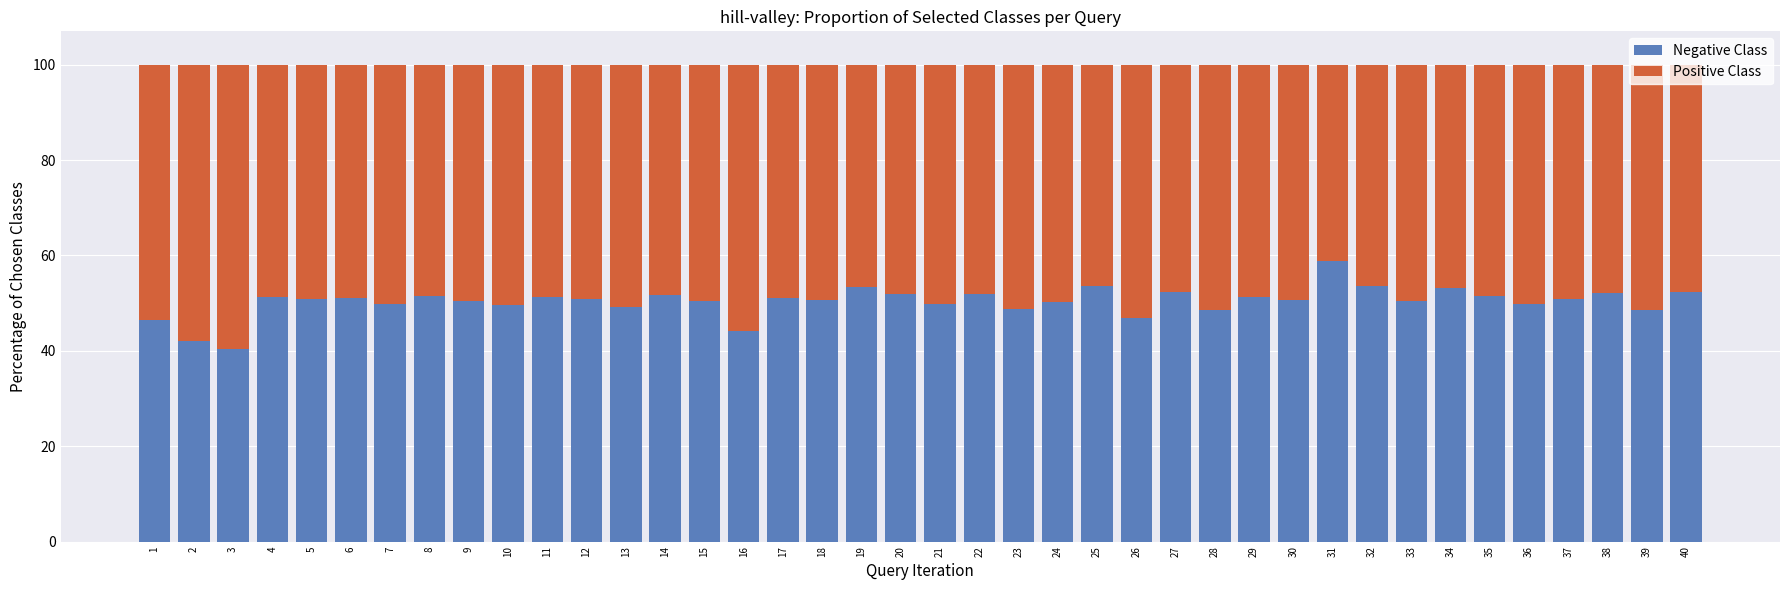

What is the highest value of the Negative Class series?

58.9